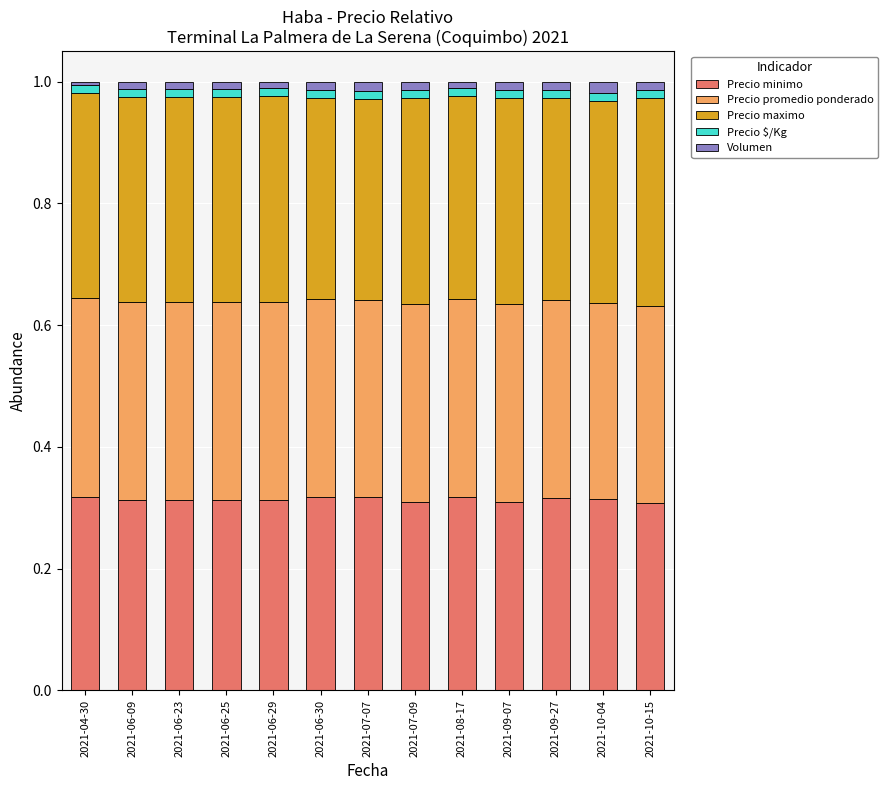

The value of Precio minimo at 2021-09-07 is 0.5. True or false?

False